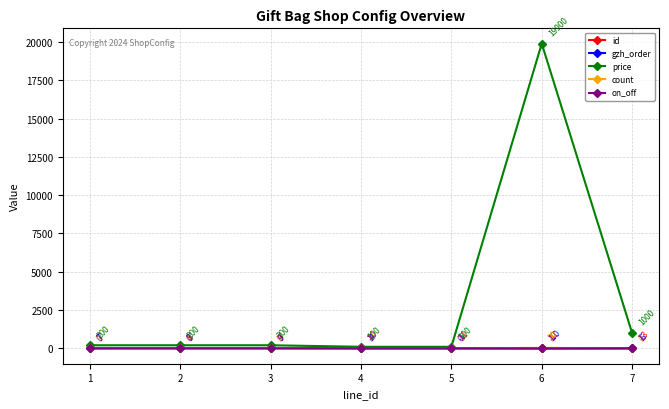

Read the count value at 3.

5